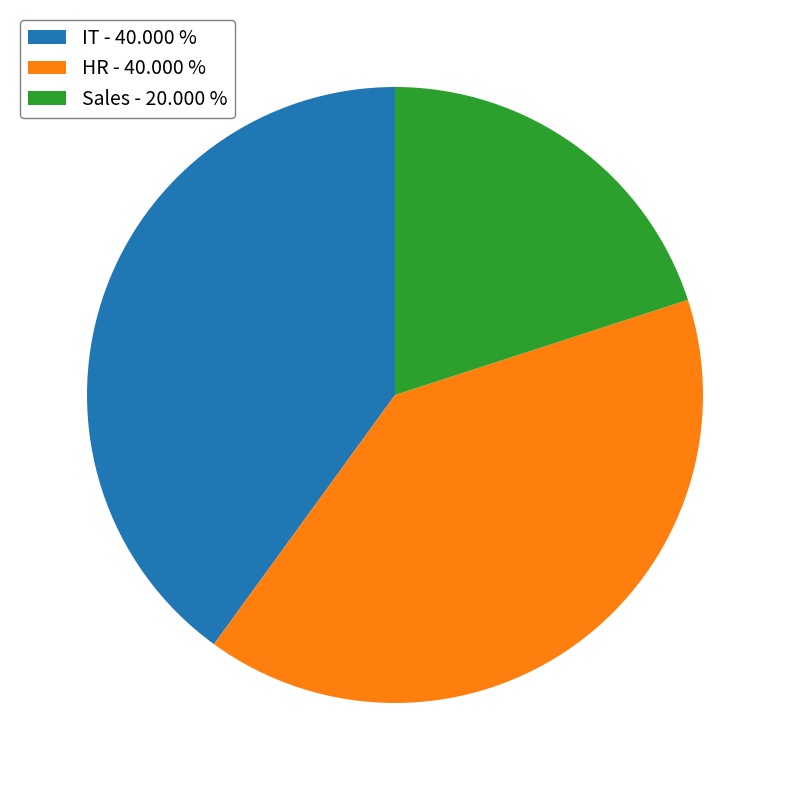

Does IT represent more than half of the total?

No